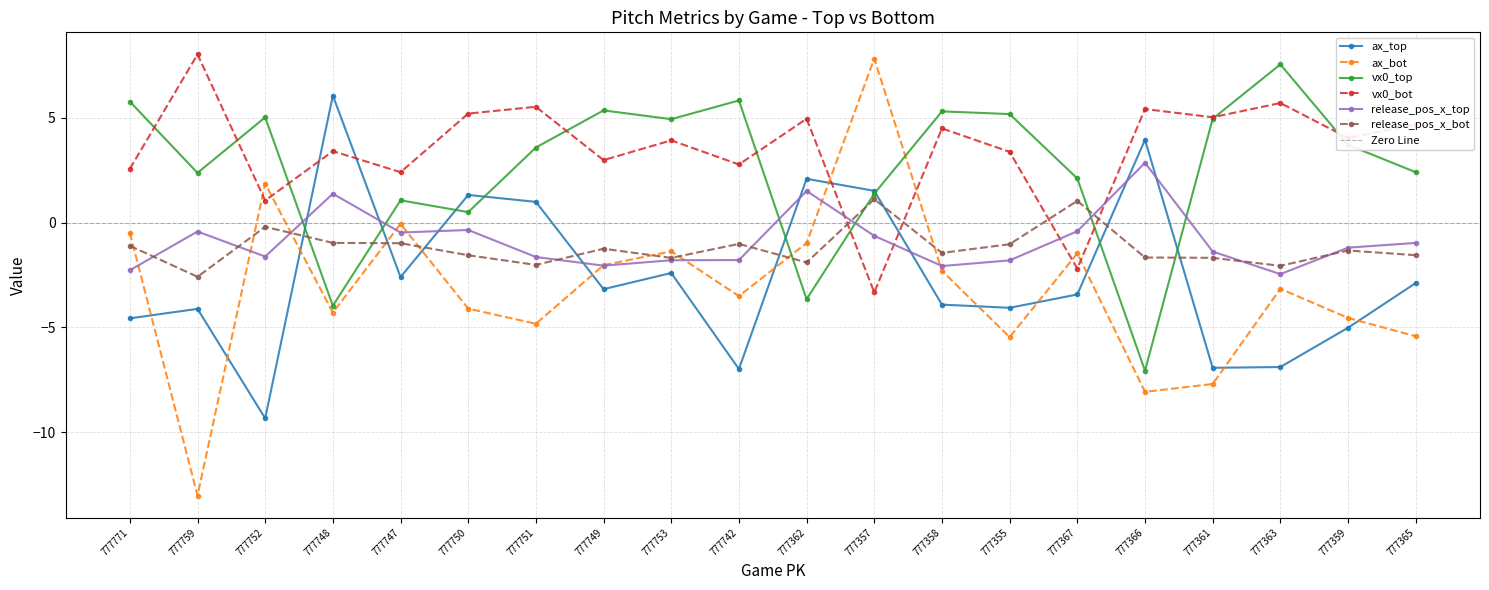

How many intersections are there between ax_top and vx0_bot?

4